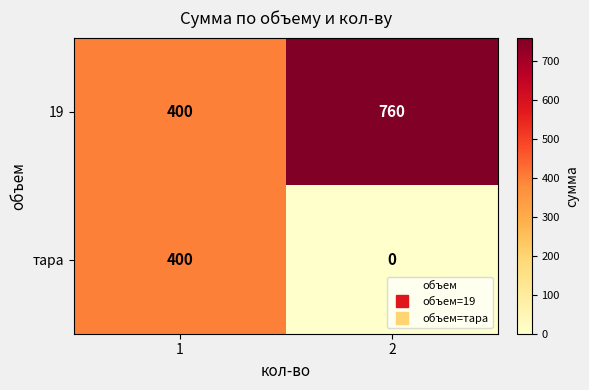

How many distinct data groups are displayed?

2